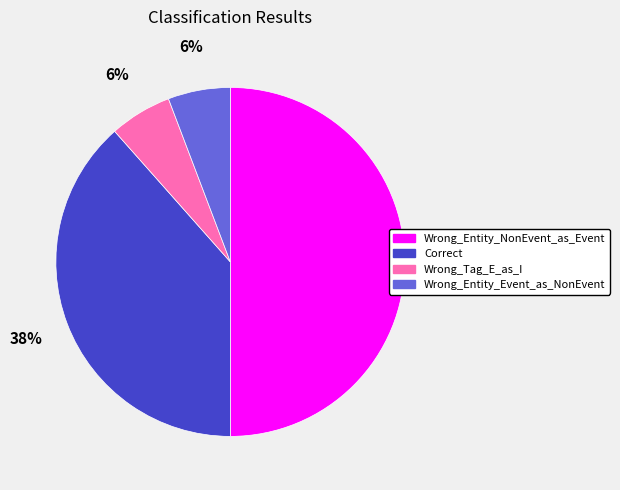

To the nearest percent, what is the difference between the Wrong_Tag_E_as_I and Wrong_Entity_NonEvent_as_Event slice percentages?

44%